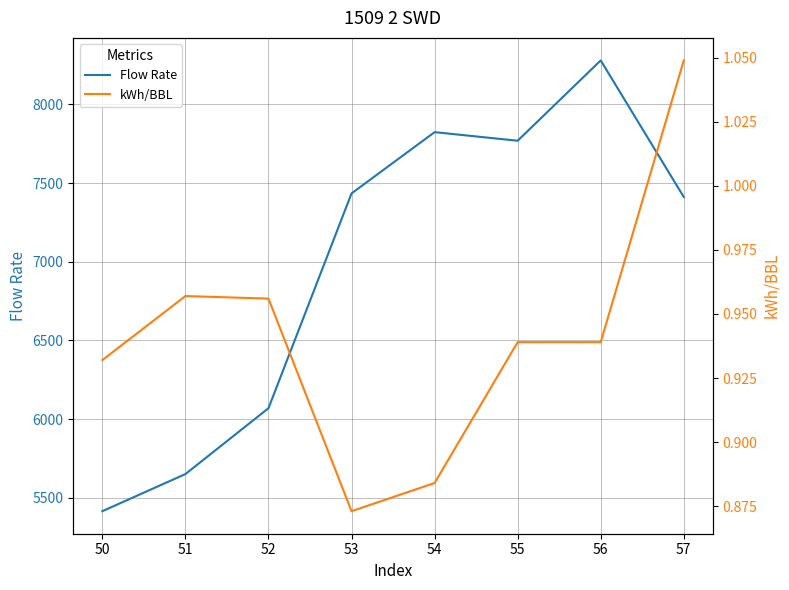

In kWh/BBL, how many points are lower than both neighbors (excluding endpoints)?

1